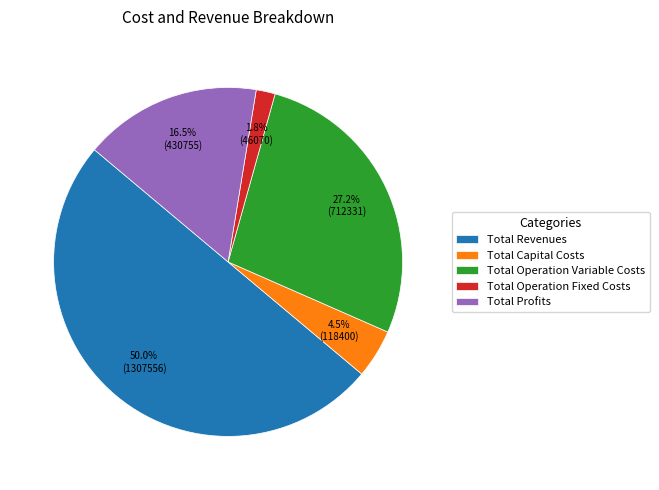

Which has a higher value, Total Operation Fixed Costs or Total Capital Costs?

Total Capital Costs